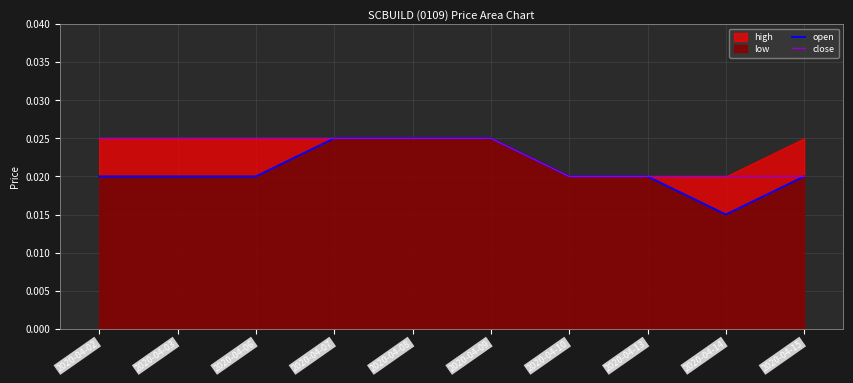

At which label is open closest to 0?

2020-04-14